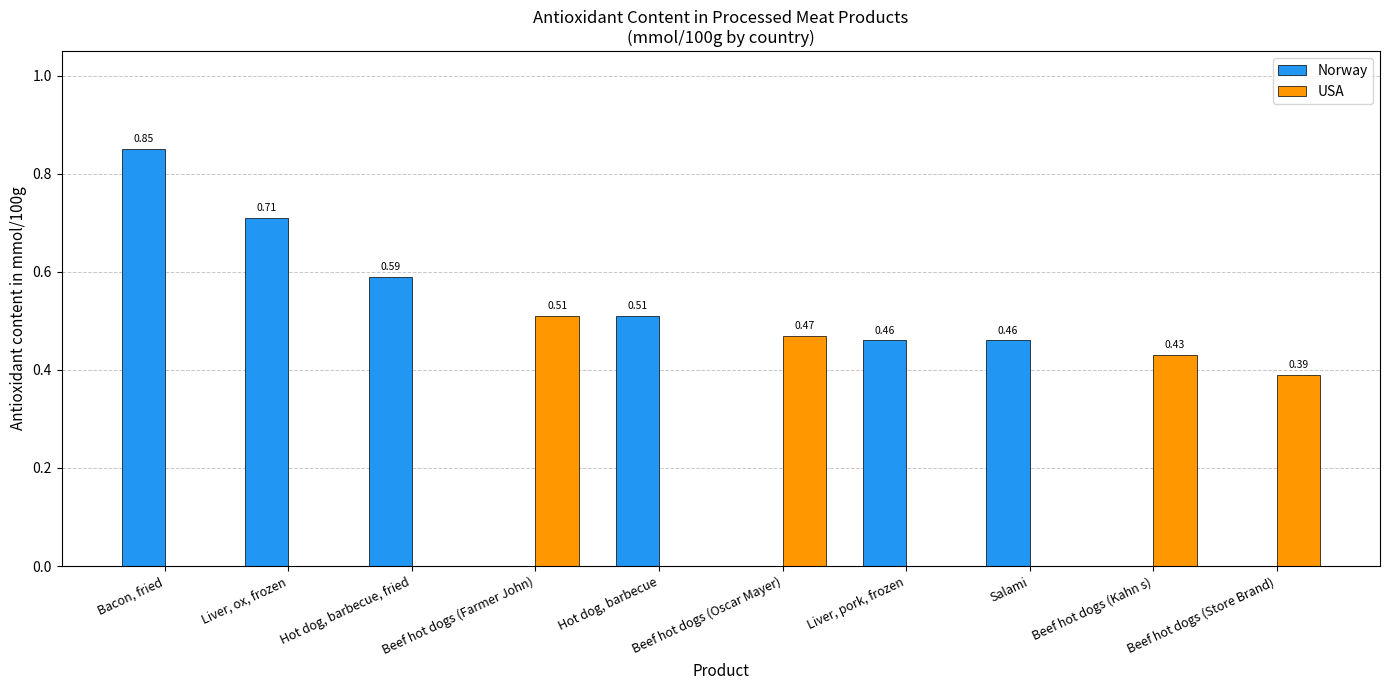

What is the sum of all USA values?

1.8